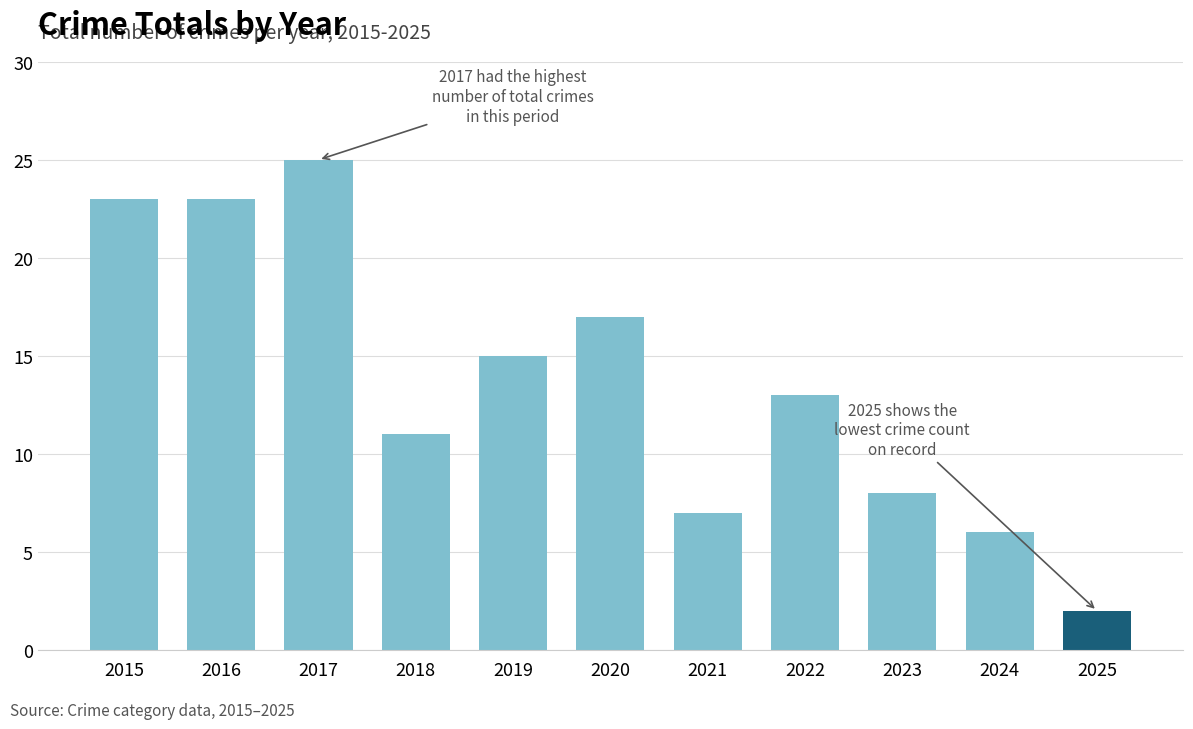

Reading right to left, transcribe all the data shown in this chart.

2025=2	2024=6	2023=8	2022=13	2021=7	2020=17	2019=15	2018=11	2017=25	2016=23	2015=23